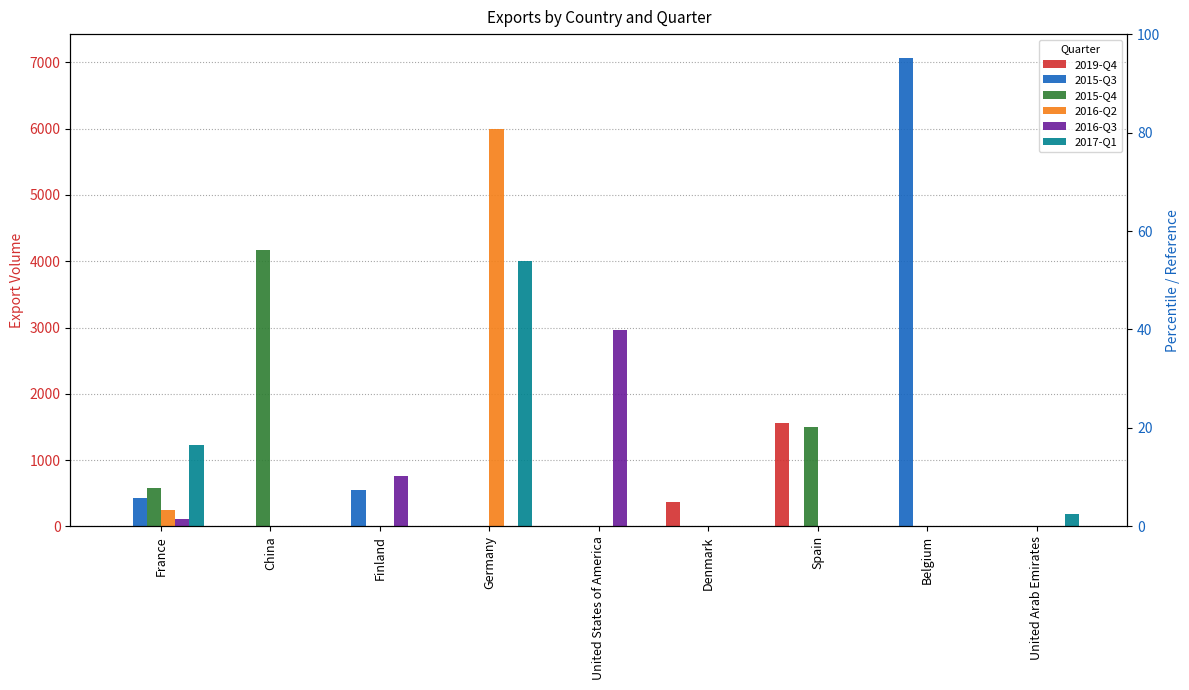

Is the value of 2016-Q2 at France greater than the value of 2015-Q3 at United States of America?

Yes